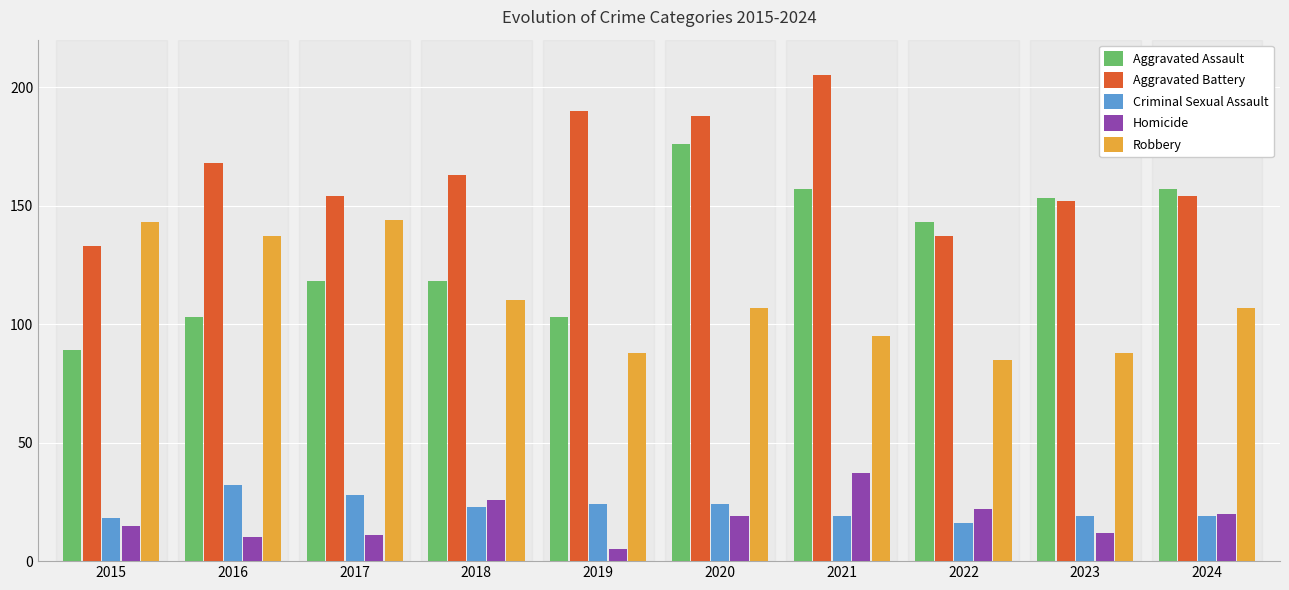

Where does the Homicide series first go above 19?

2018